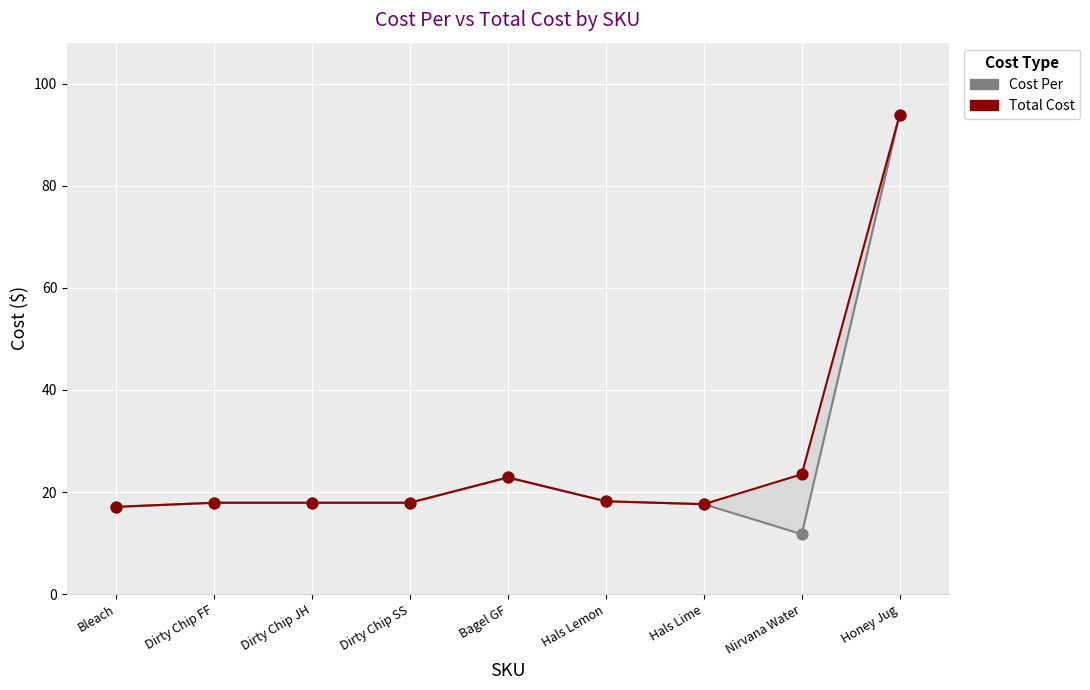

Which series reaches the maximum Y coordinate?

Cost Per